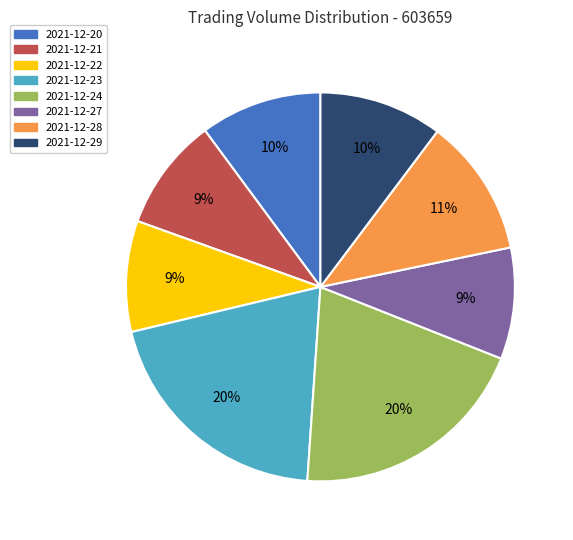

To the nearest percent, what portion does 2021-12-29 represent?

10%